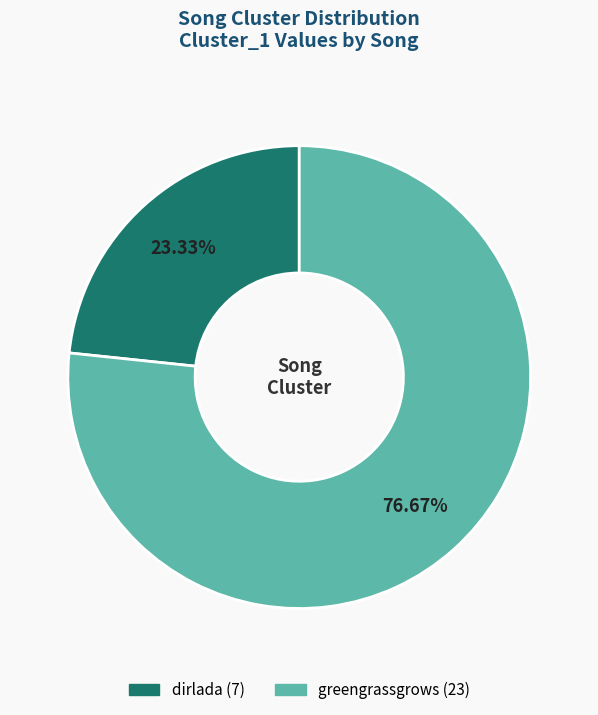

Is there any slice that represents more than half of the pie?

Yes